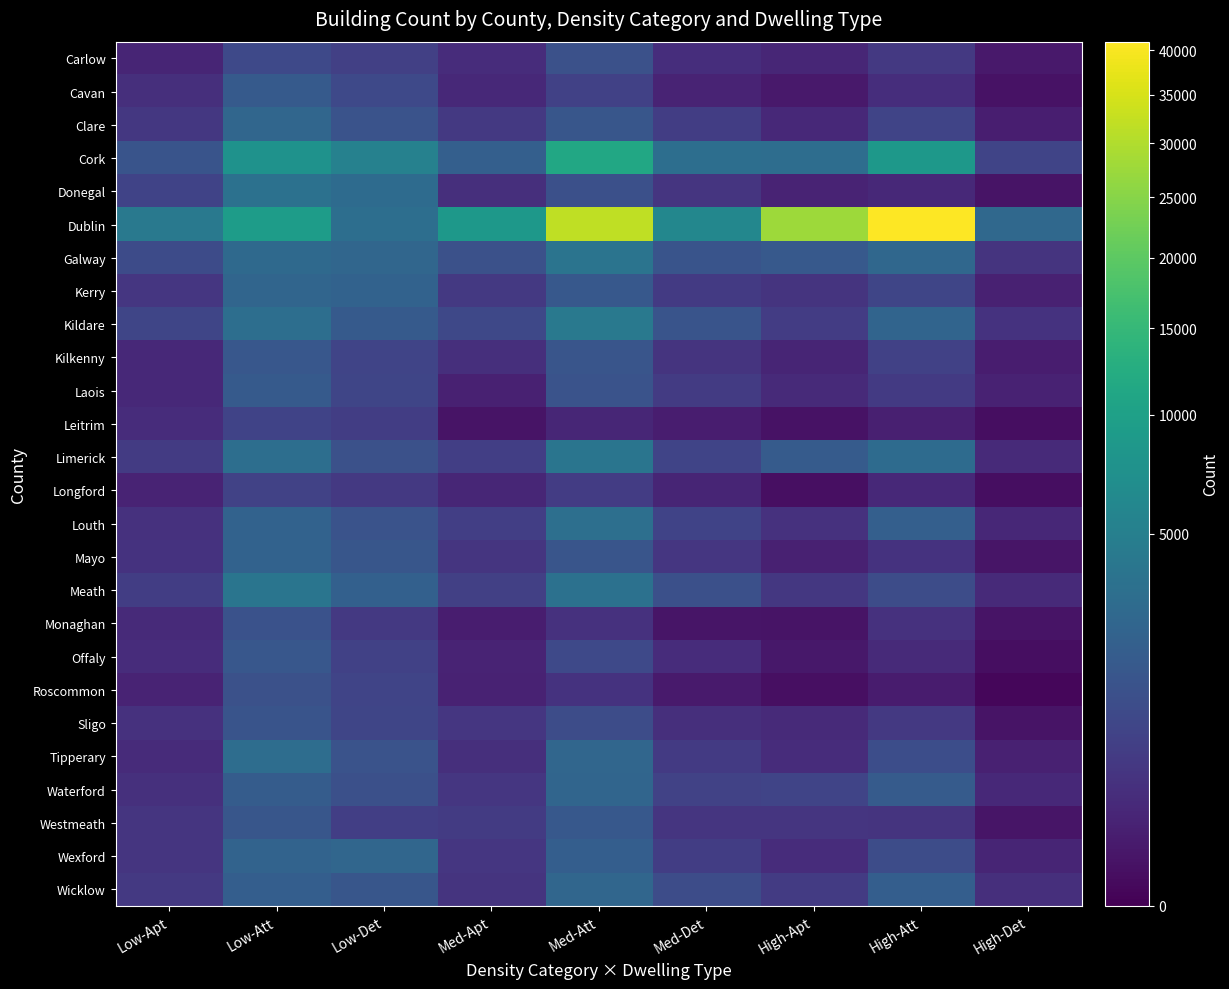

Reading left to right, list all the values displayed in this chart.

Carlow: Low-Apt=147	Low-Att=952	Low-Det=645	Med-Apt=243	Med-Att=1268	Med-Det=247	High-Apt=149	High-Att=448	High-Det=48
Cavan: Low-Apt=270	Low-Att=1737	Low-Det=951	Med-Apt=183	Med-Att=685	Med-Det=127	High-Apt=50	High-Att=245	High-Det=20
Clare: Low-Apt=441	Low-Att=2559	Low-Det=1366	Med-Apt=448	Med-Att=1492	Med-Det=562	High-Apt=187	High-Att=784	High-Det=82
Cork: Low-Apt=1431	Low-Att=7573	Low-Det=5207	Med-Apt=2066	Med-Att=11360	Med-Det=3218	High-Apt=3144	High-Att=8452	High-Det=772
Donegal: Low-Apt=737	Low-Att=3464	Low-Det=2965	Med-Apt=266	Med-Att=1204	Med-Det=381	High-Apt=131	High-Att=186	High-Det=24
Dublin: Low-Apt=4232	Low-Att=9251	Low-Det=3185	Med-Apt=8567	Med-Att=31991	Med-Det=5922	High-Apt=27723	High-Att=41028	High-Det=2711
Galway: Low-Apt=1009	Low-Att=2827	Low-Det=2580	Med-Apt=1273	Med-Att=3722	Med-Det=1391	High-Apt=1702	High-Att=2669	High-Det=351
Kerry: Low-Apt=410	Low-Att=2503	Low-Det=2304	Med-Apt=458	Med-Att=1649	Med-Det=490	High-Apt=350	High-Att=836	High-Det=109
Kildare: Low-Apt=815	Low-Att=3221	Low-Det=1745	Med-Apt=899	Med-Att=4278	Med-Det=1399	High-Apt=553	High-Att=2452	High-Det=337
Kilkenny: Low-Apt=178	Low-Att=1581	Low-Det=800	Med-Apt=276	Med-Att=1482	Med-Det=366	High-Apt=141	High-Att=673	High-Det=71
Laois: Low-Apt=182	Low-Att=1726	Low-Det=830	Med-Apt=103	Med-Att=1355	Med-Det=503	High-Apt=204	High-Att=479	High-Det=122
Leitrim: Low-Apt=235	Low-Att=744	Low-Det=584	Med-Apt=24	Med-Att=153	Med-Det=76	High-Apt=23	High-Att=97	High-Det=11
Limerick: Low-Apt=527	Low-Att=3255	Low-Det=1276	Med-Apt=595	Med-Att=3860	Med-Det=767	High-Apt=1801	High-Att=2957	High-Det=201
Longford: Low-Apt=126	Low-Att=695	Low-Det=469	Med-Apt=160	Med-Att=545	Med-Det=146	High-Apt=15	High-Att=192	High-Det=11
Louth: Low-Apt=315	Low-Att=2294	Low-Det=1372	Med-Apt=608	Med-Att=3323	Med-Det=756	High-Apt=323	High-Att=2090	High-Det=164
Mayo: Low-Apt=344	Low-Att=2294	Low-Det=1546	Med-Apt=374	Med-Att=1445	Med-Det=411	High-Apt=101	High-Att=334	High-Det=30
Meath: Low-Apt=586	Low-Att=3868	Low-Det=2128	Med-Apt=640	Med-Att=3444	Med-Det=1195	High-Apt=440	High-Att=1055	High-Det=204
Monaghan: Low-Apt=206	Low-Att=1301	Low-Det=449	Med-Apt=75	Med-Att=322	Med-Det=30	High-Apt=27	High-Att=313	High-Det=24
Offaly: Low-Apt=240	Low-Att=1596	Low-Det=666	Med-Apt=132	Med-Att=933	Med-Det=232	High-Apt=46	High-Att=197	High-Det=10
Roscommon: Low-Apt=133	Low-Att=1276	Low-Det=769	Med-Apt=112	Med-Att=340	Med-Det=61	High-Apt=13	High-Att=64	High-Det=2
Sligo: Low-Apt=310	Low-Att=1419	Low-Det=836	Med-Apt=410	Med-Att=1058	Med-Det=264	High-Apt=203	High-Att=468	High-Det=25
Tipperary: Low-Apt=221	Low-Att=3131	Low-Det=1358	Med-Apt=265	Med-Att=2572	Med-Det=477	High-Apt=228	High-Att=1116	High-Det=104
Waterford: Low-Apt=289	Low-Att=1880	Low-Det=1229	Med-Apt=410	Med-Att=2486	Med-Det=695	High-Apt=789	High-Att=1783	High-Det=179
Westmeath: Low-Apt=385	Low-Att=1512	Low-Det=610	Med-Apt=520	Med-Att=1650	Med-Det=385	High-Apt=385	High-Att=369	High-Det=31
Wexford: Low-Apt=392	Low-Att=2345	Low-Det=2569	Med-Apt=416	Med-Att=1977	Med-Det=569	High-Apt=240	High-Att=1068	High-Det=144
Wicklow: Low-Apt=462	Low-Att=1990	Low-Det=1537	Med-Apt=363	Med-Att=2534	Med-Det=1049	High-Apt=528	High-Att=2001	High-Det=278